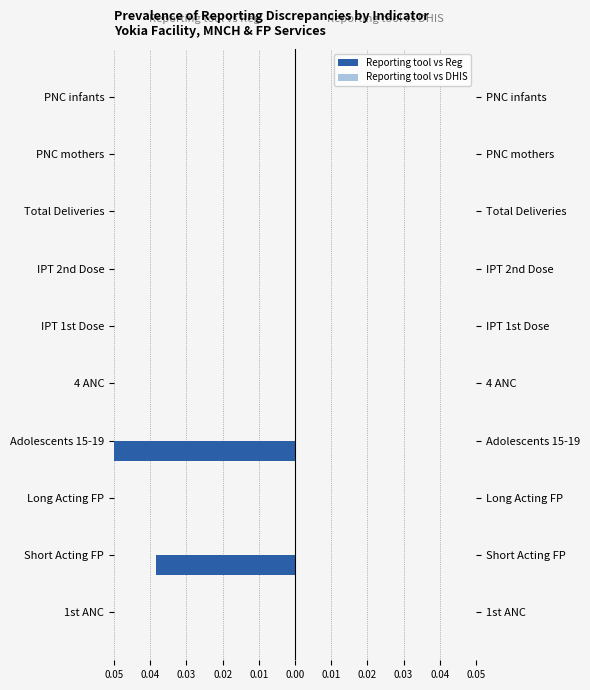

At 0.02, list the series in order from largest to smallest.

Reporting tool vs DHIS, Reporting tool vs Reg